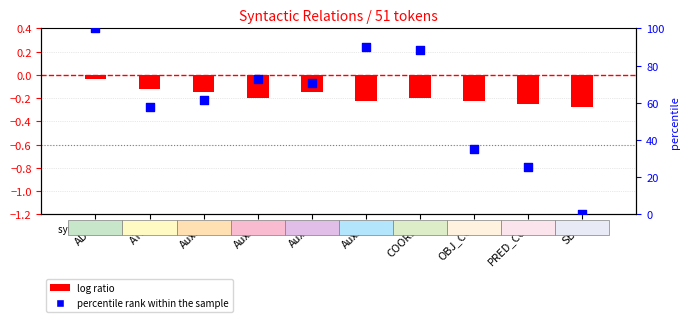

What is the total value across all series at SBJ?

-0.3